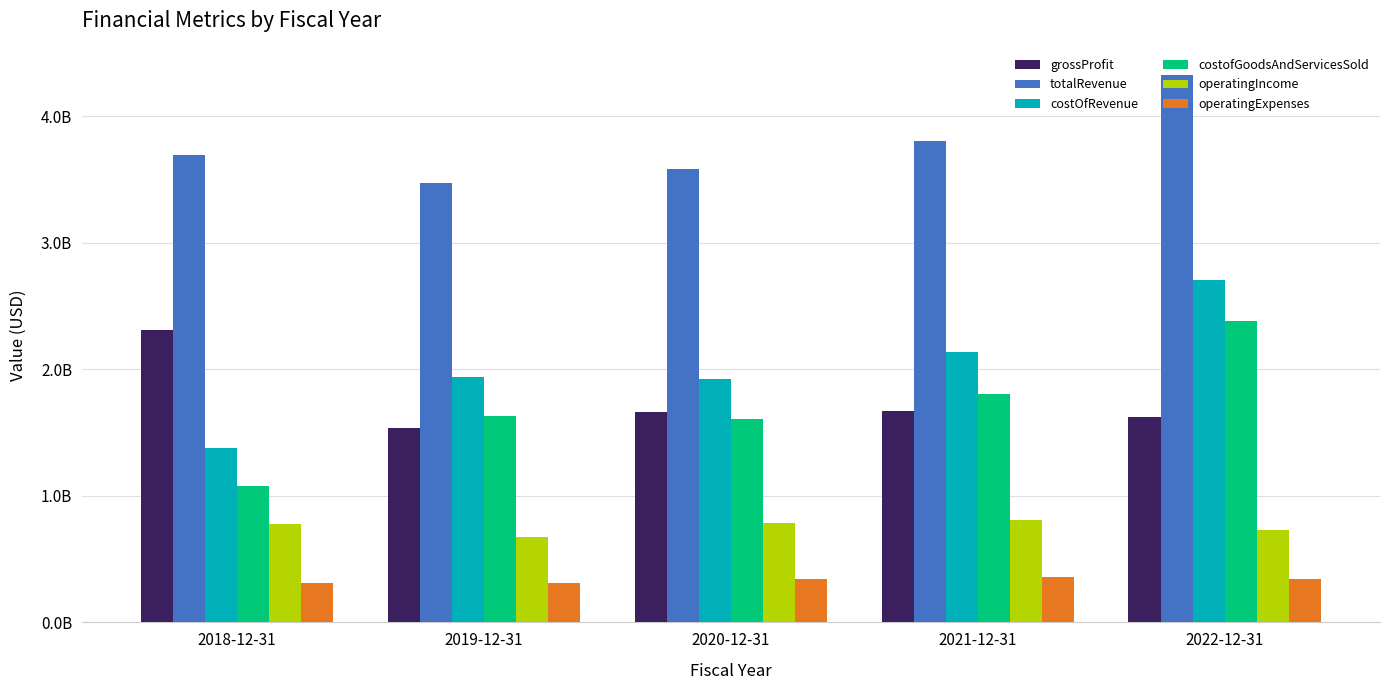

The costOfRevenue series shows 4790462076 at 2022-12-31. True or false?

False